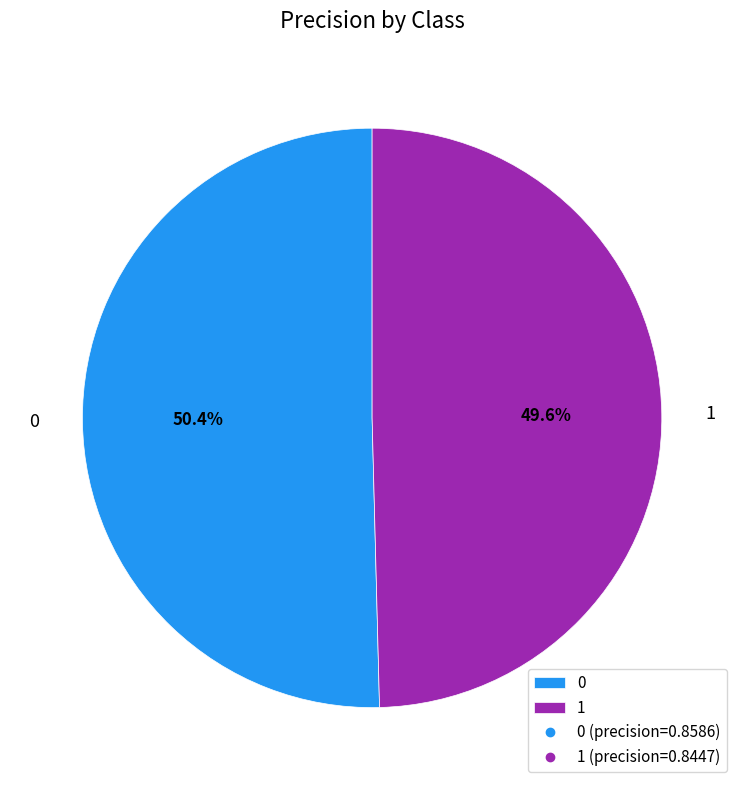

The 0 slice represents 65% of the pie. True or false?

False